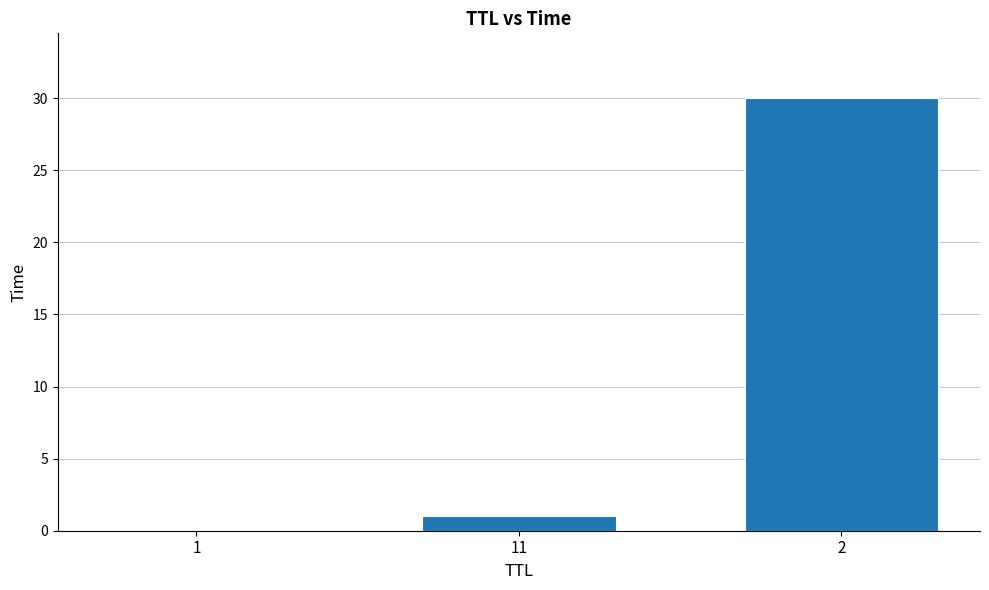

What is the sum of all values?

31.0